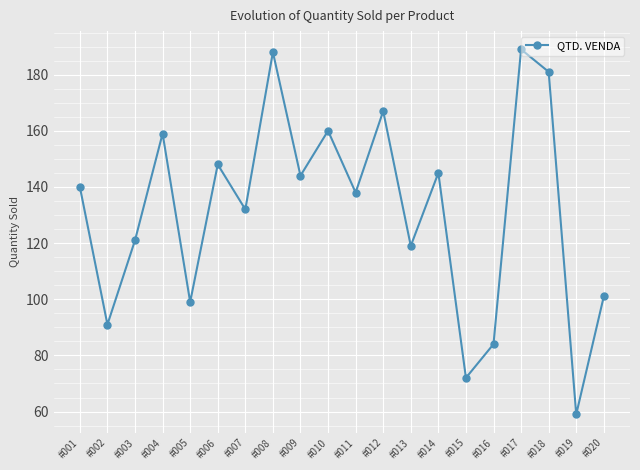

Which category has the lowest value across all series?

#019